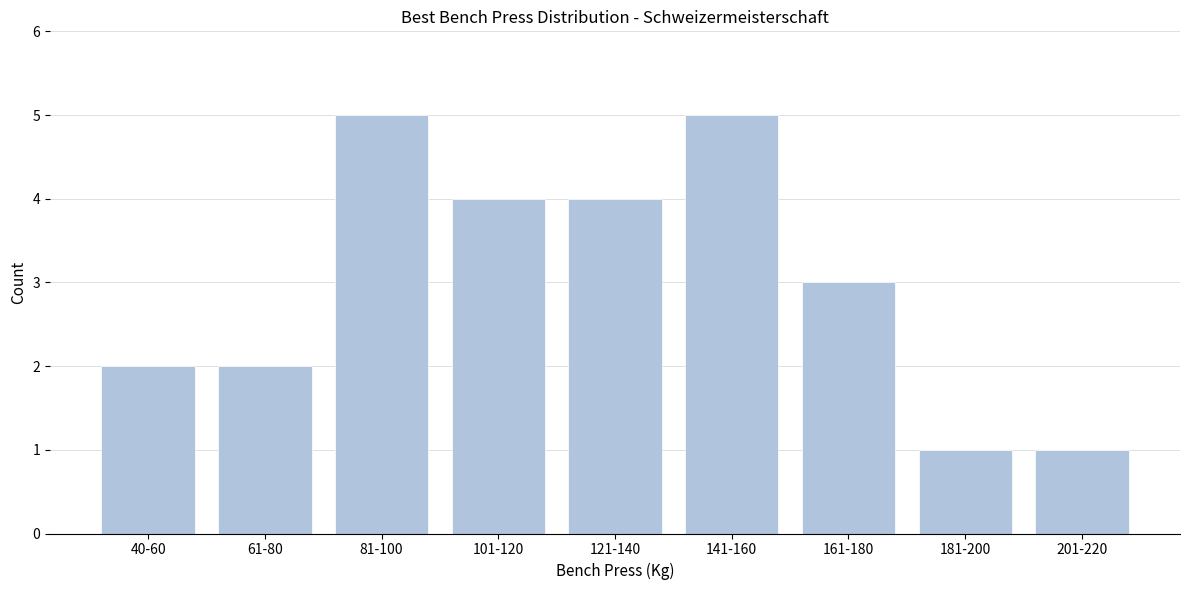

Reading left to right, list all the values displayed in this chart.

2	2	5	4	4	5	3	1	1